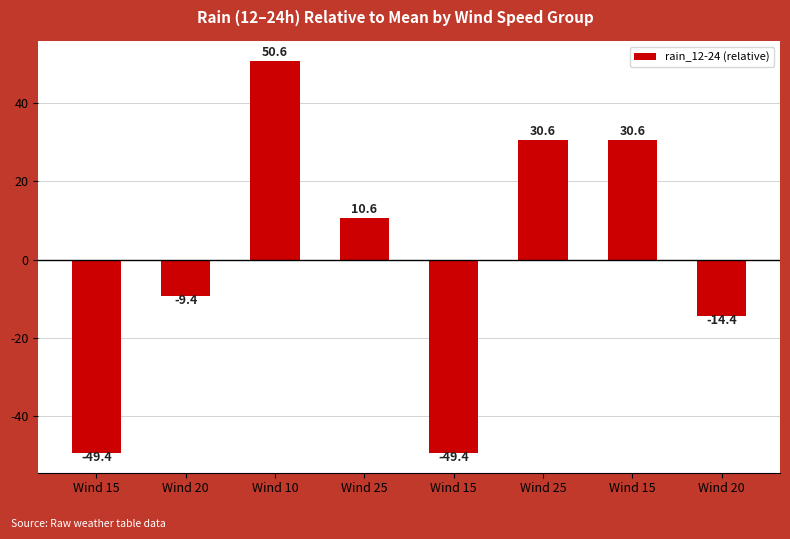

True or false: the data shows 7.0 at Wind 25.

False